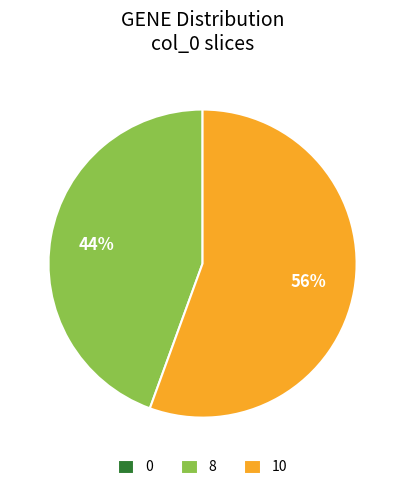

Is there any slice that represents more than half of the pie?

Yes